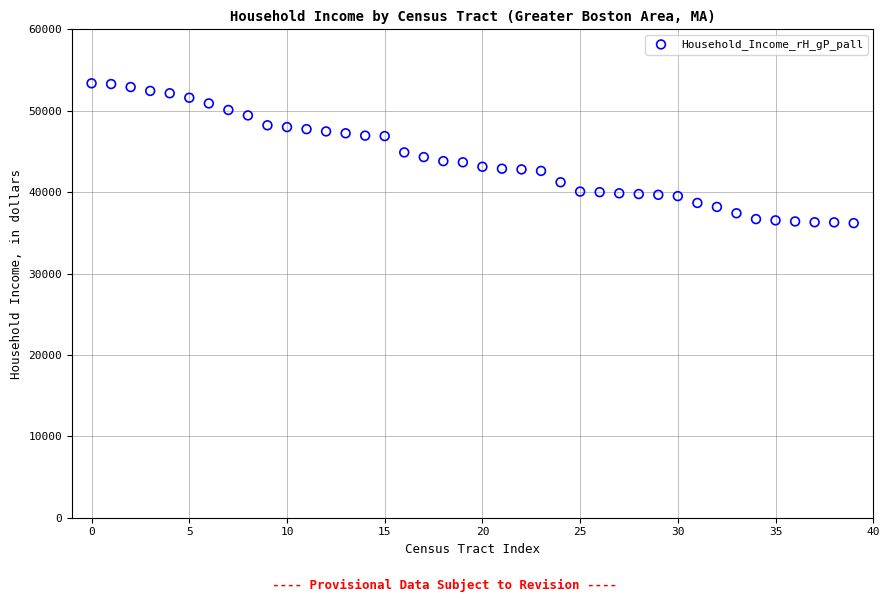

What is the range of Y values (max minus min)?

17176